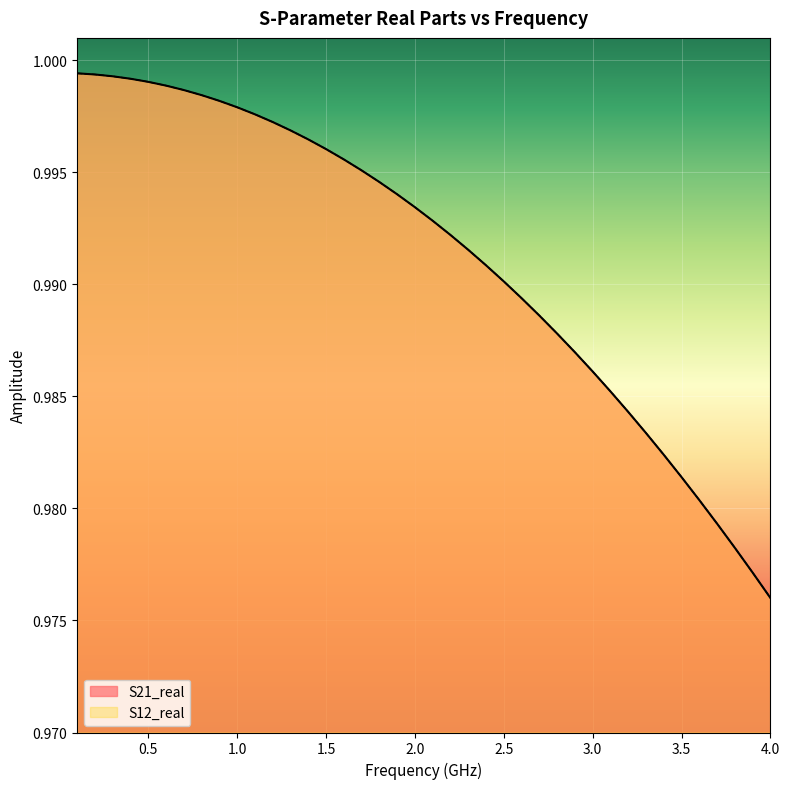

Reading left to right, transcribe all the data shown in this chart.

S21_real: 1.0	1.0	1.0	1.0	1.0	1.0	1.0	1.0	1.0	1.0	1.0	1.0	1.0	1.0	1.0	1.0	1.0	1.0	1.0	1.0	1.0	1.0	1.0	1.0	1.0	1.0	1.0	1.0	1.0	1.0	1.0	1.0	1.0	1.0	1.0	1.0	1.0	1.0	1.0	1.0
S12_real: 1.0	1.0	1.0	1.0	1.0	1.0	1.0	1.0	1.0	1.0	1.0	1.0	1.0	1.0	1.0	1.0	1.0	1.0	1.0	1.0	1.0	1.0	1.0	1.0	1.0	1.0	1.0	1.0	1.0	1.0	1.0	1.0	1.0	1.0	1.0	1.0	1.0	1.0	1.0	1.0